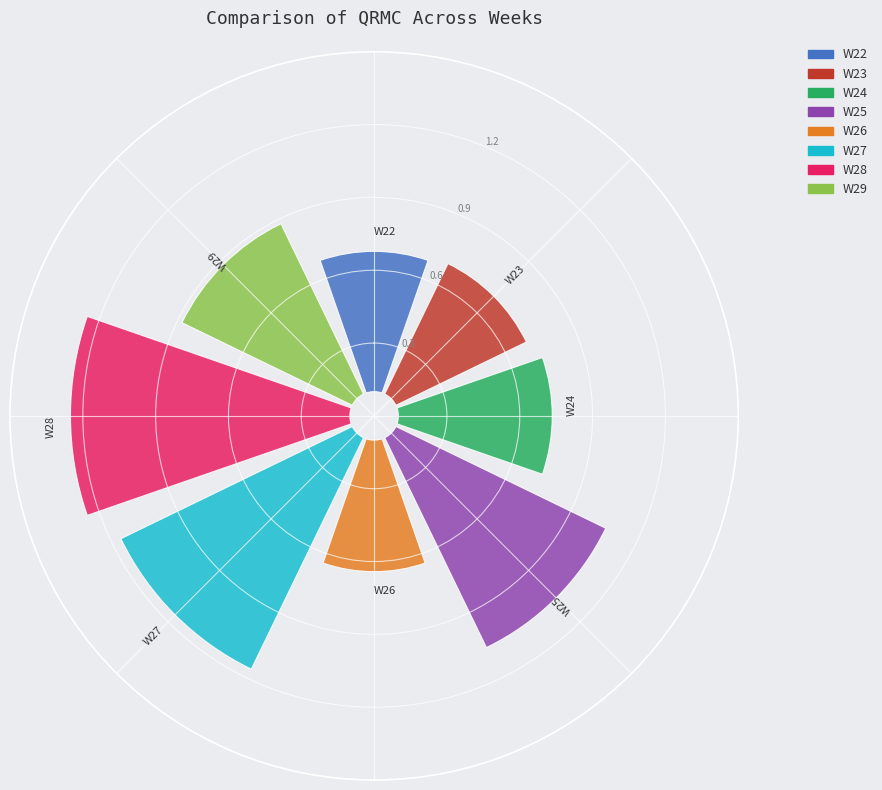

How many slices are in this pie chart?

8